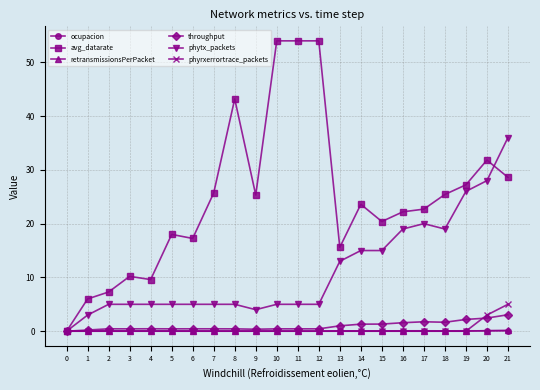

What is the value of the ocupacion point at the 2nd from the left?

0.1